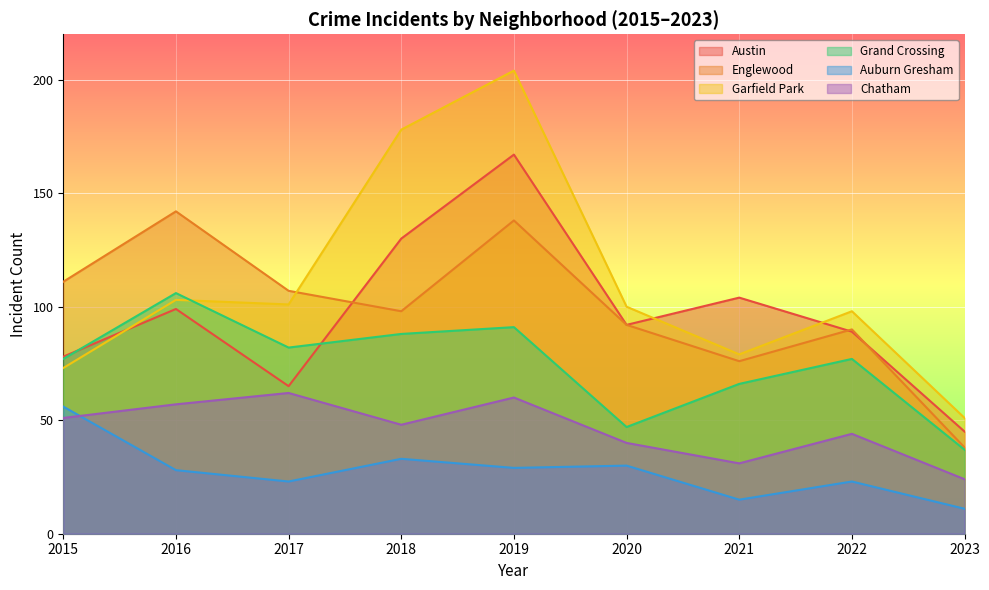

The value of Auburn Gresham at 2022 is 23. True or false?

True